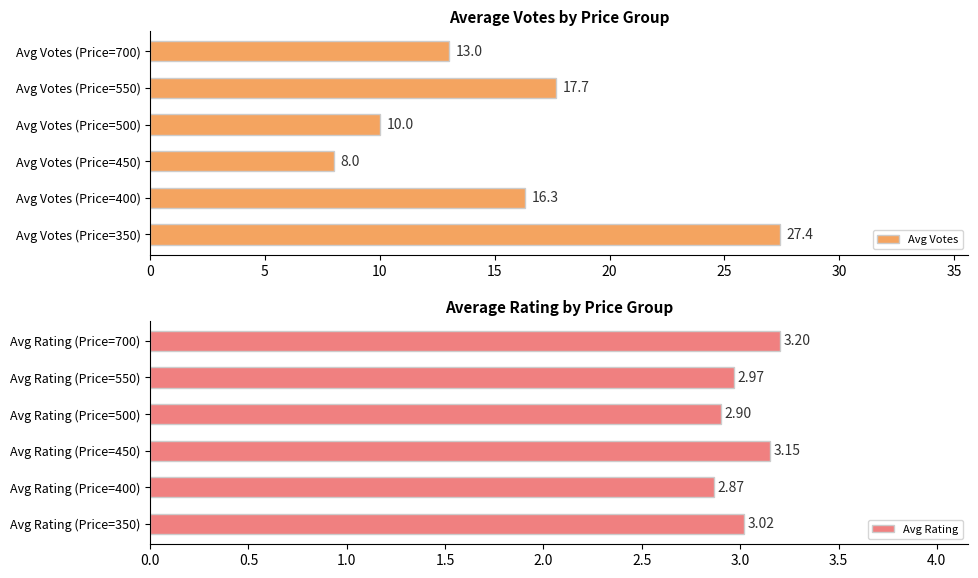

What is the difference between the maximum and minimum values in the Avg Rating series?

0.3